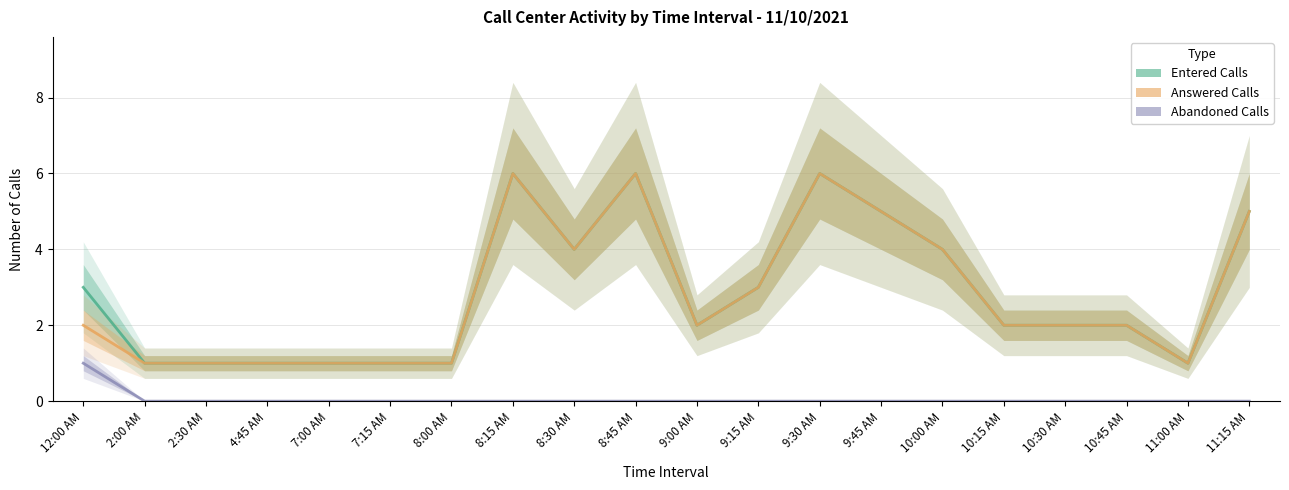

Reading left to right, list all the values displayed in this chart.

Entered Calls: 3	1	1	1	1	1	1	6	4	6	2	3	6	5	4	2	2	2	1	5
Answered Calls: 2	1	1	1	1	1	1	6	4	6	2	3	6	5	4	2	2	2	1	5
Abandoned Calls: 1	0	0	0	0	0	0	0	0	0	0	0	0	0	0	0	0	0	0	0